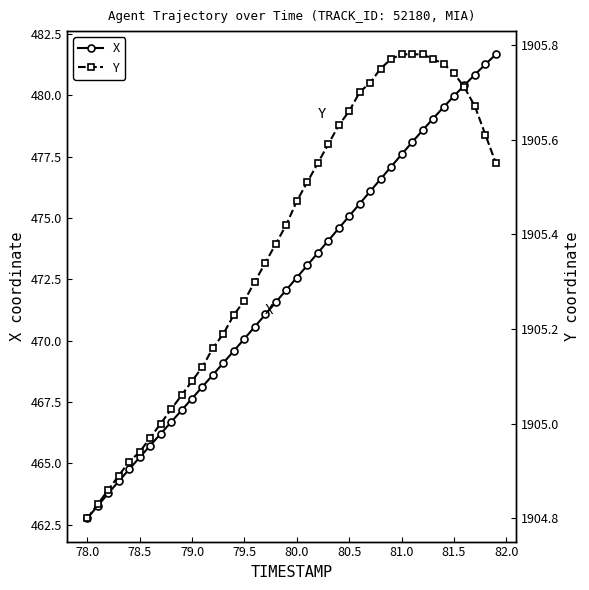

What is the lowest value of the X series?

462.8